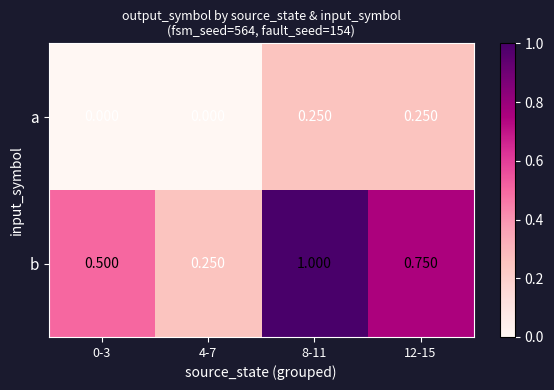

Which series has the widest spread of values?

b